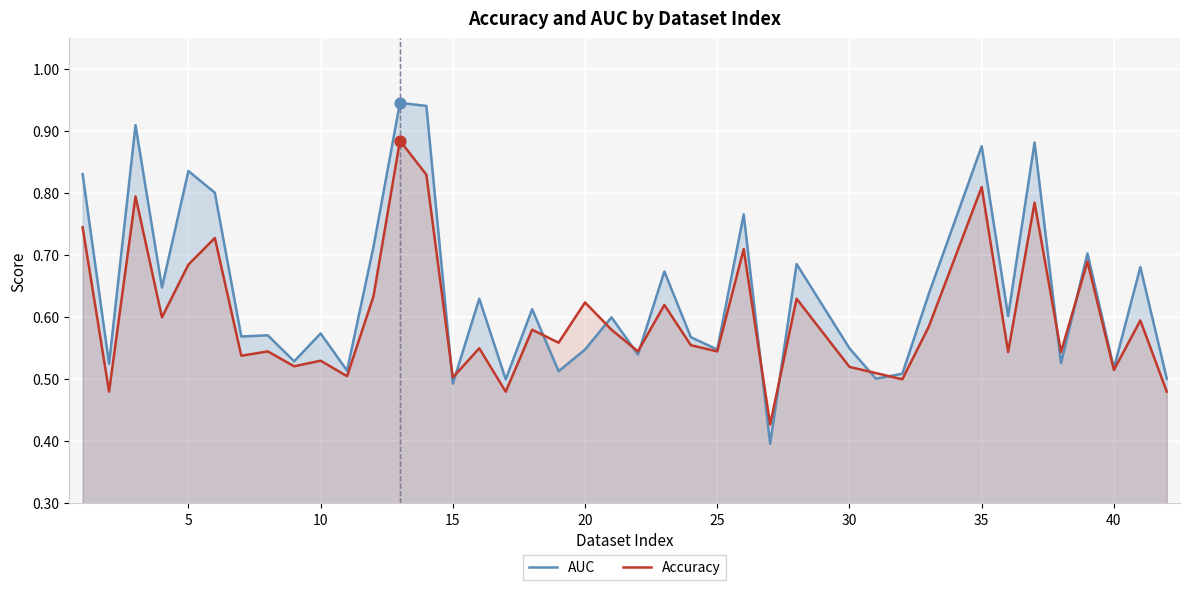

Which series has the largest total across all categories?

AUC